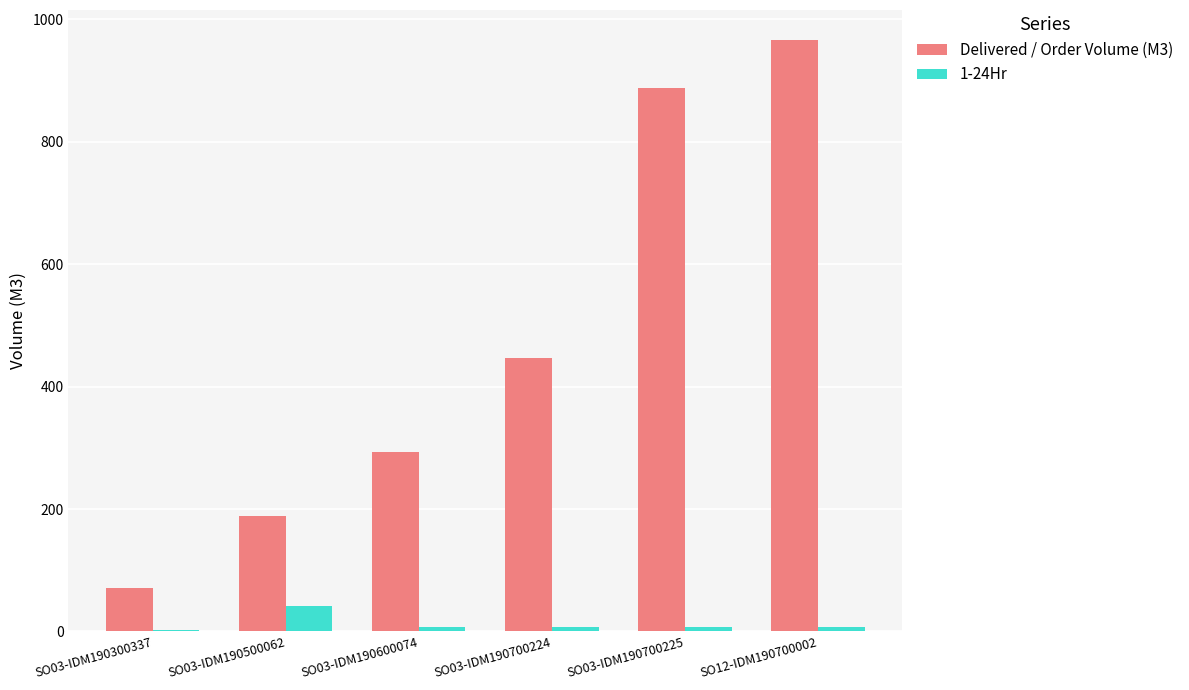

Which category has the highest value in the Delivered / Order Volume (M3) series?

SO12-IDM190700002